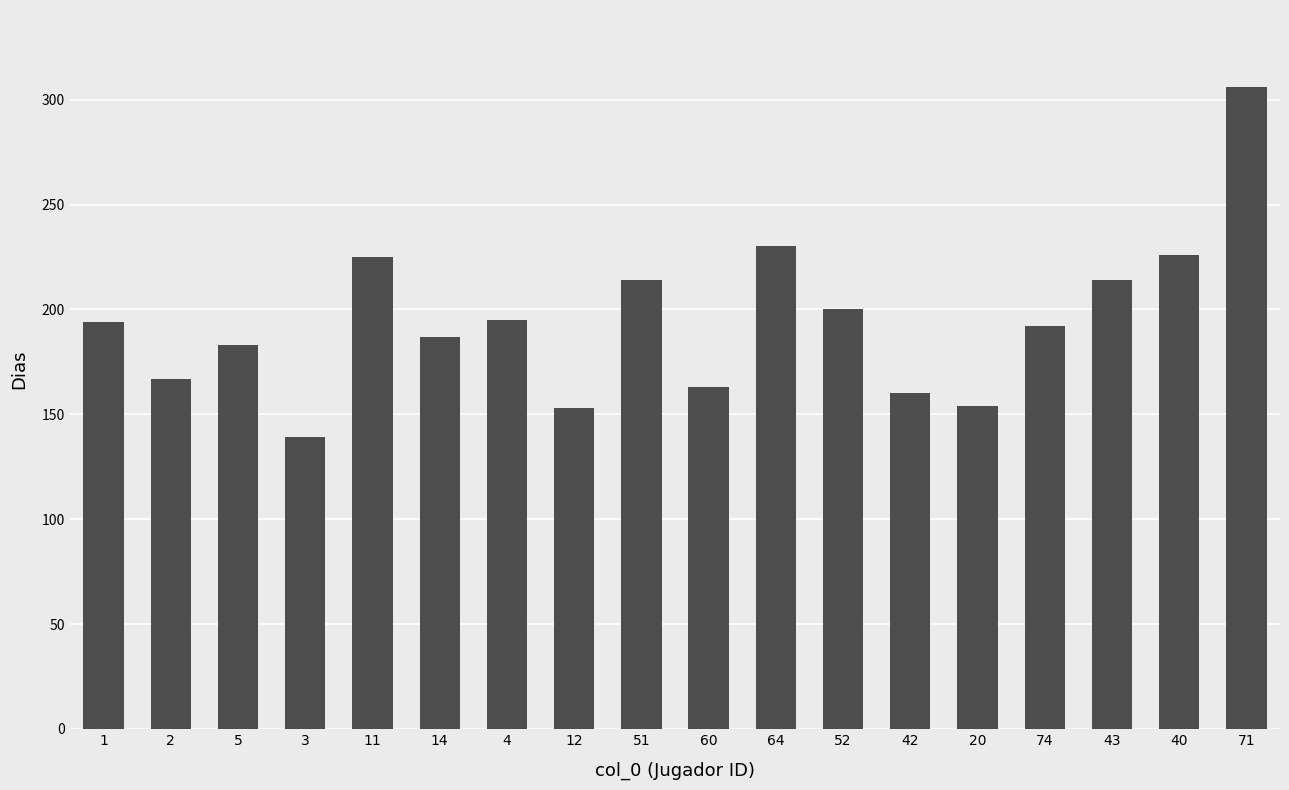

What is the sum of the values at 11 and 20?

379